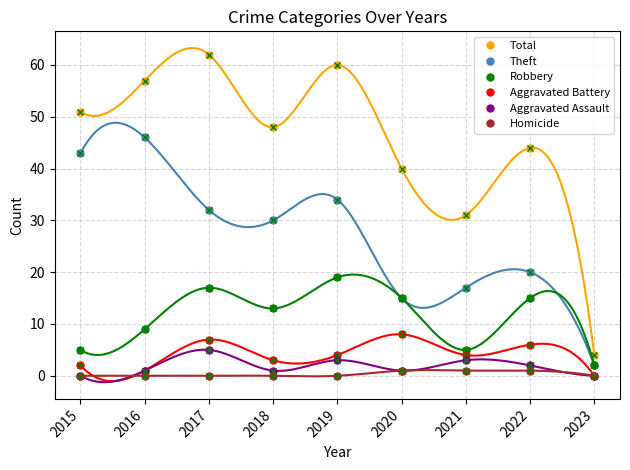

Is the value of Aggravated Battery at 2020 greater than the value of Aggravated Assault at 2016?

Yes